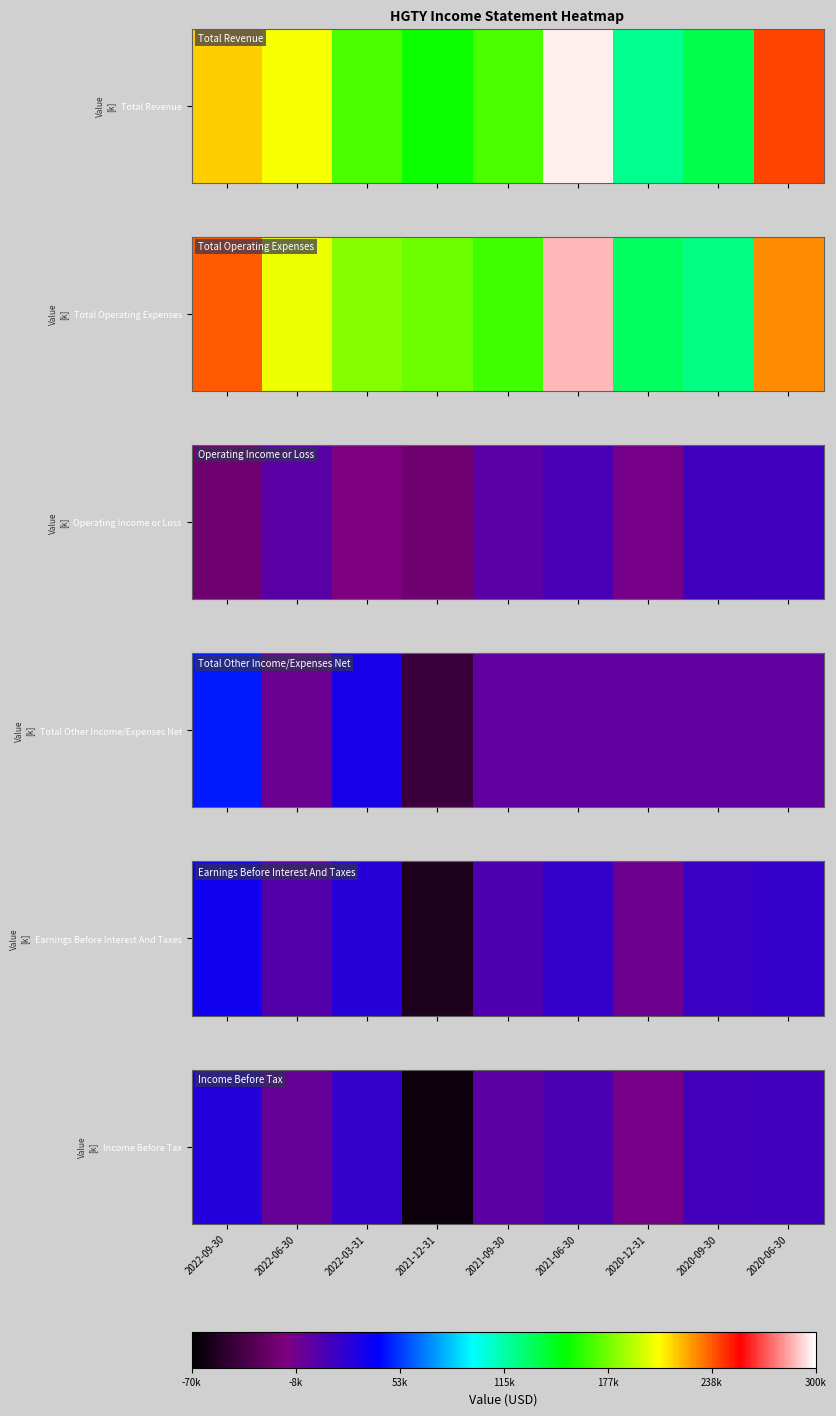

Which has a higher value, 2021-09-30 or 2022-06-30?

2021-09-30